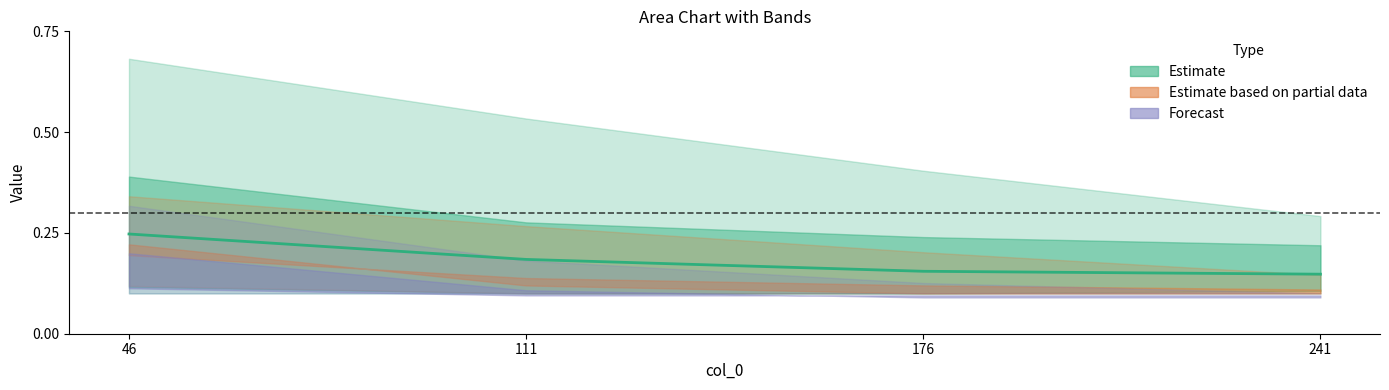

Which label corresponds to the smallest value in the chart?

241